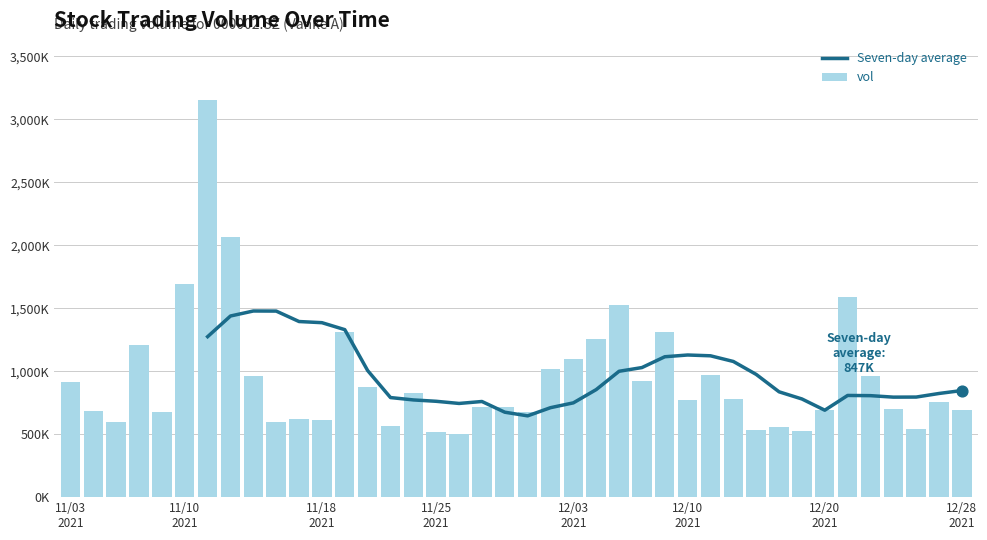

Which series has the largest total across all categories?

vol